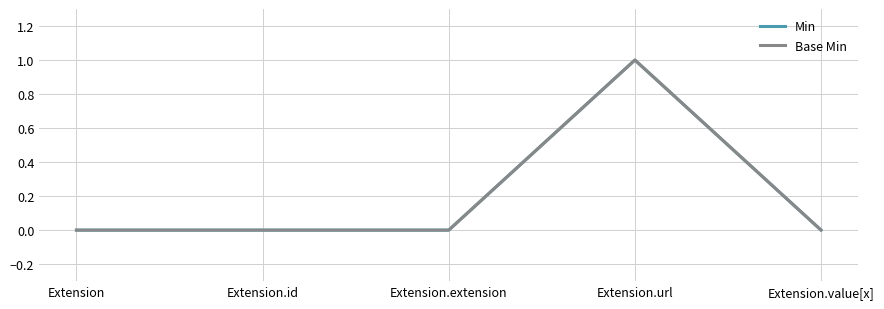

Is this an area chart (filled region under the line)?

No